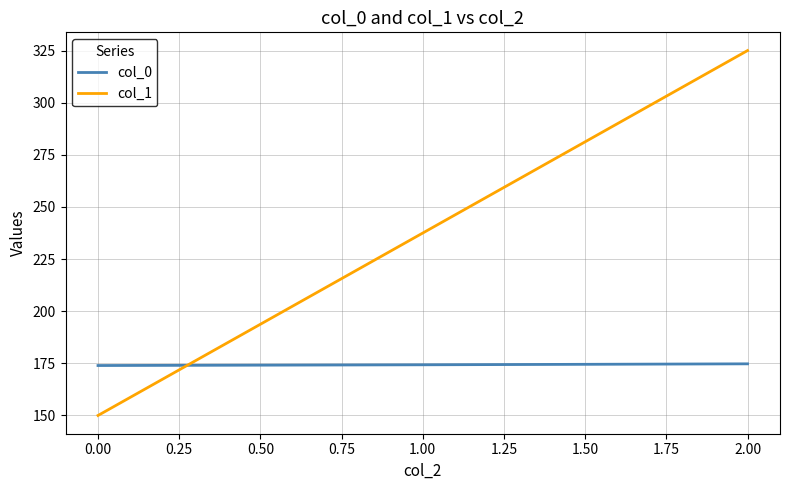

Which series has the largest total across all categories?

col_1